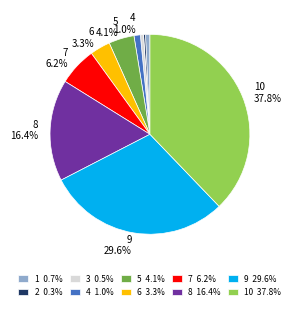

Does any single category account for the majority?

No